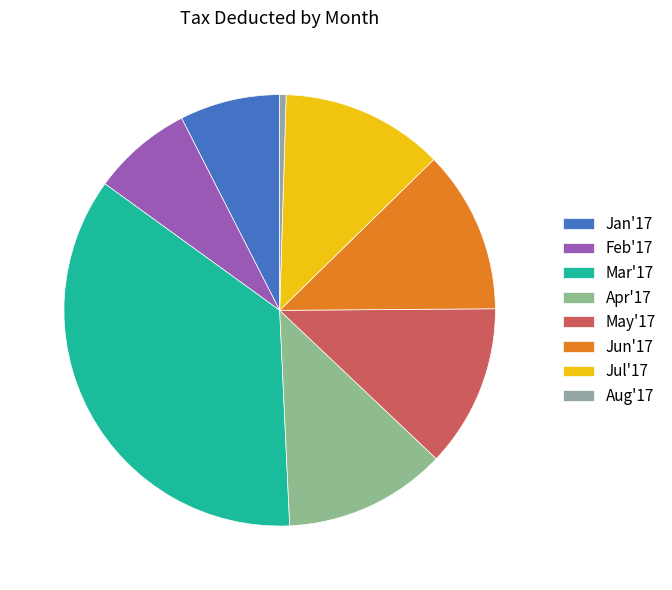

The Mar'17 slice represents 36% of the pie. True or false?

True